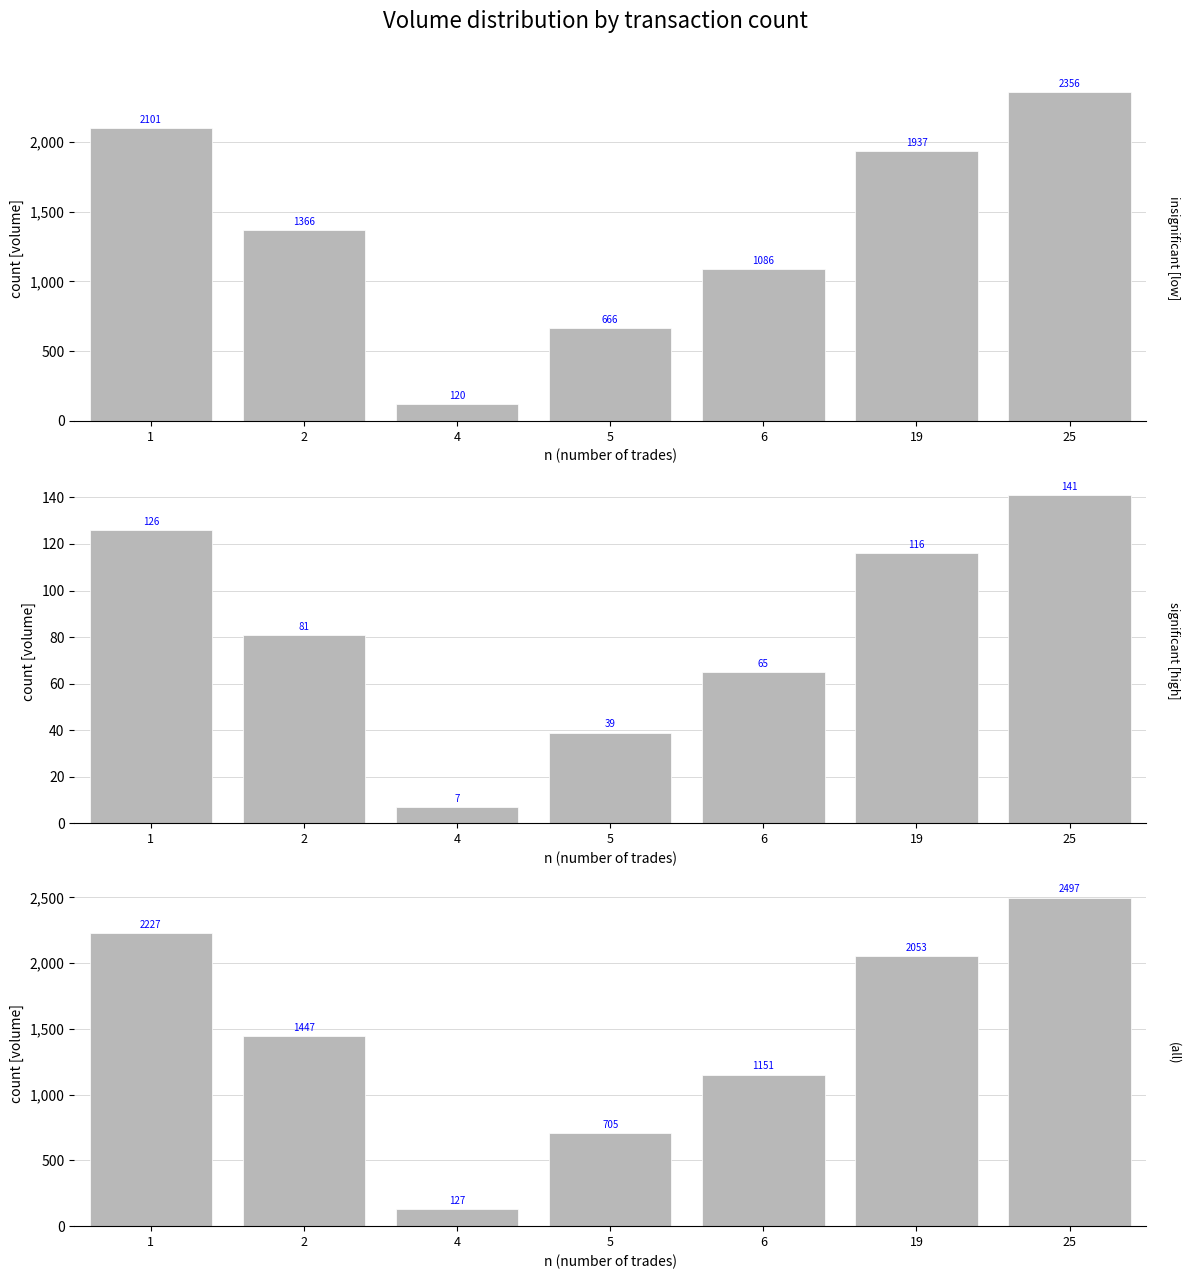

How many data points in insignificant [low] are above 1366?

3